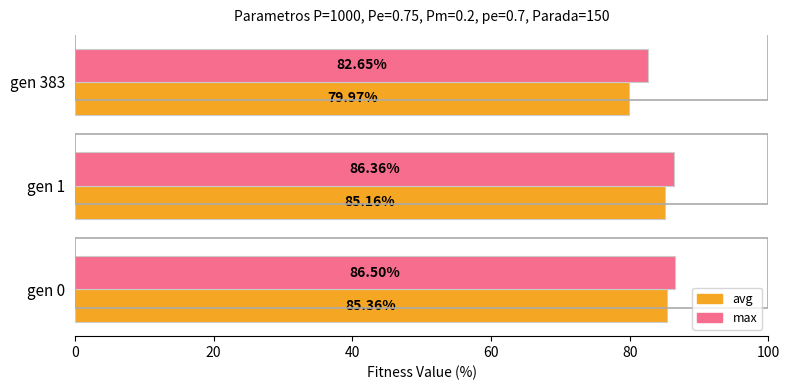

Between gen 0 and gen 1, which series saw the biggest shift?

avg